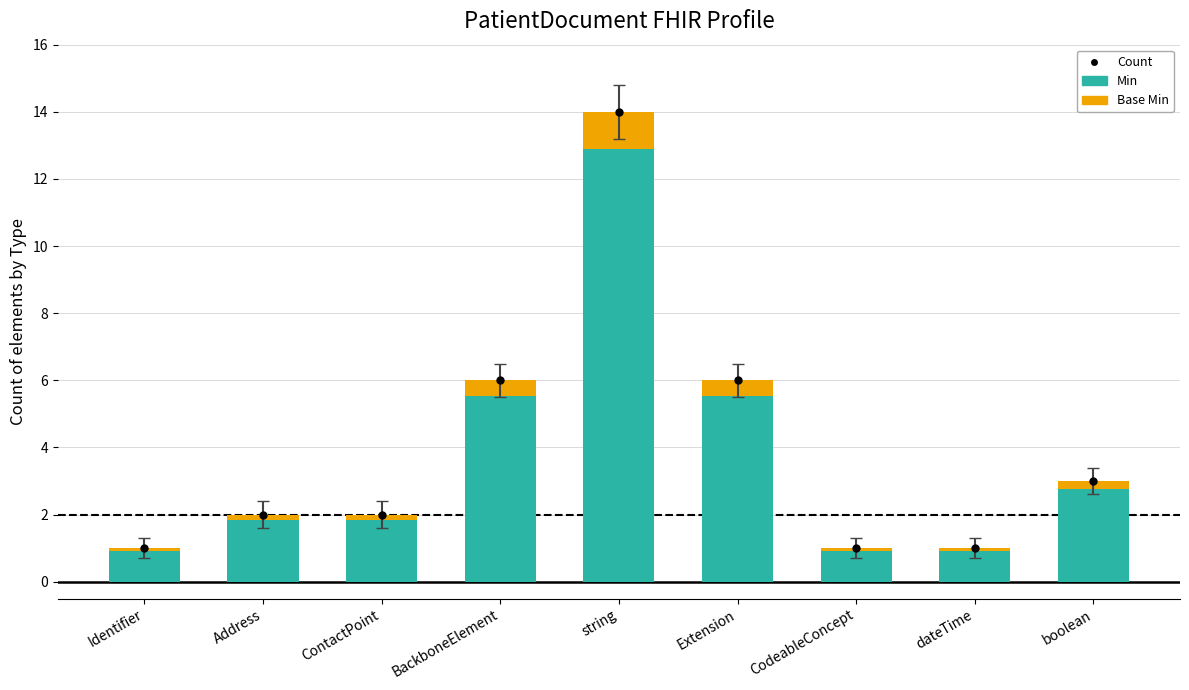

What is the value of the Min bar at the 6th from the left?

6.0